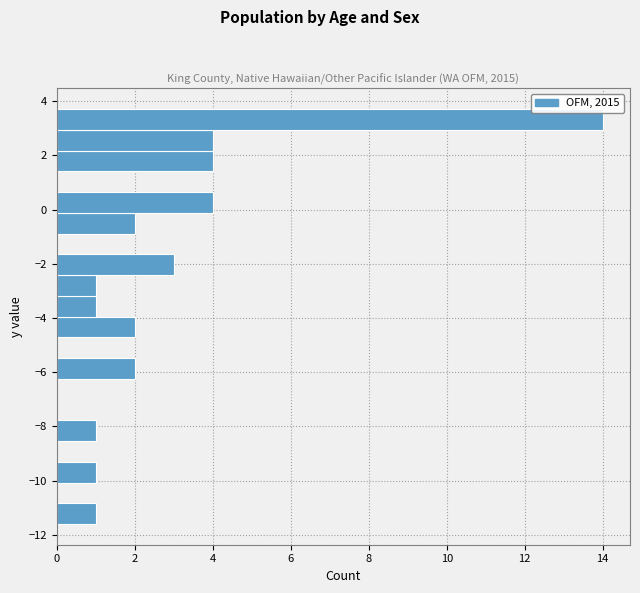

Around what value on the y-axis is the longest bar? Give the approximate position of its centre, as read against the axis.

3.4